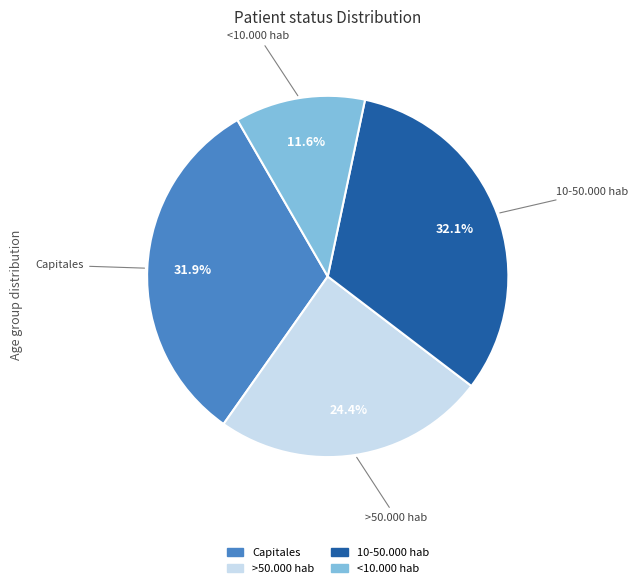

What is the total percentage of <10.000 hab and 10-50.000 hab?

43.7%